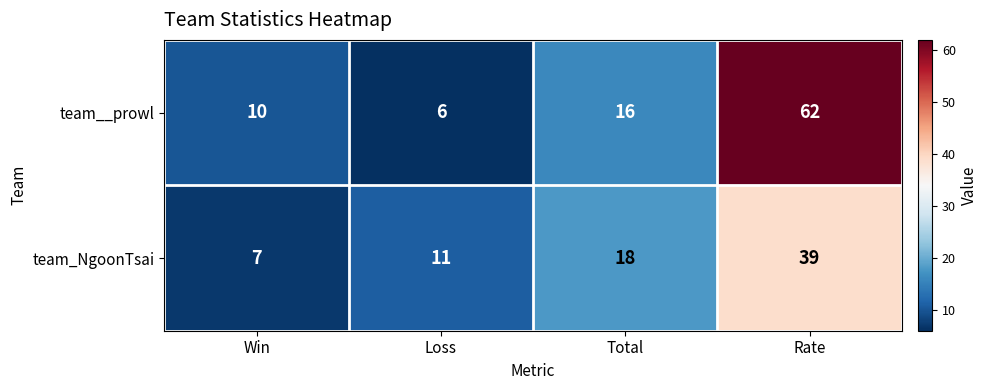

How many data points in team__prowl are less than 16?

2